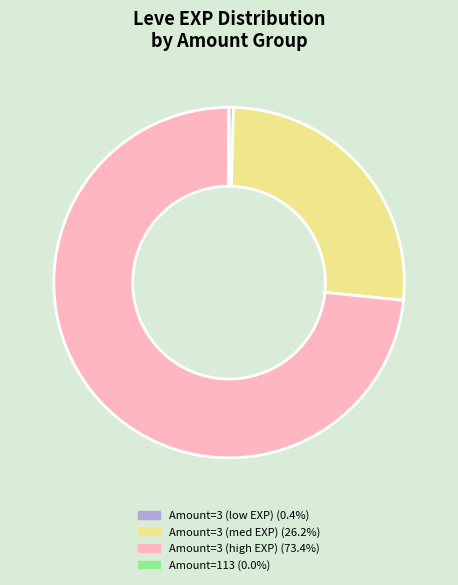

Is Amount=3 (high EXP) (73.4%) the majority of the pie?

Yes